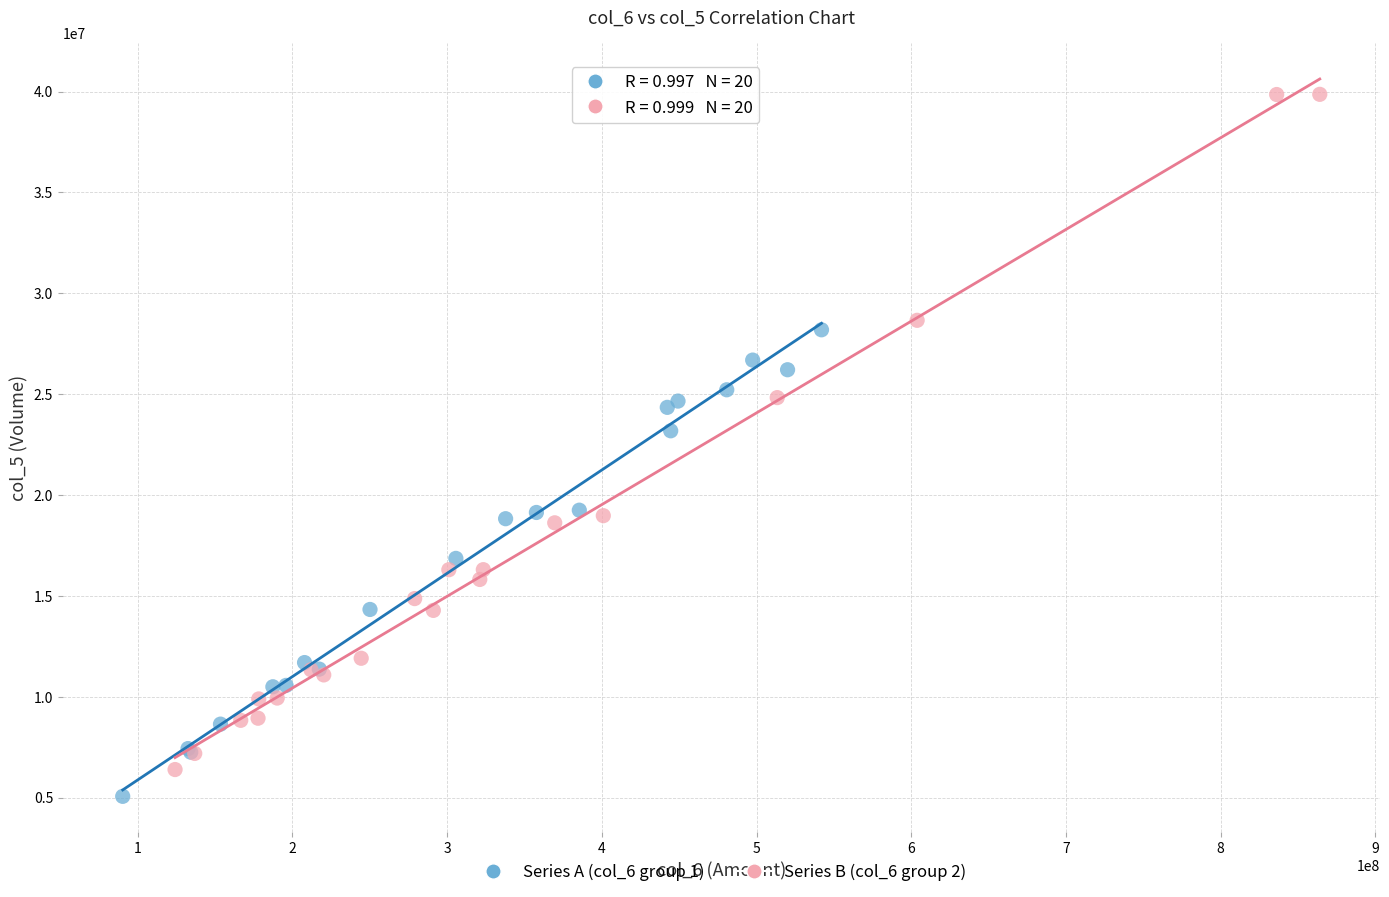

Which series has the largest Y range (max minus min)?

Series B (col_6 group 2)